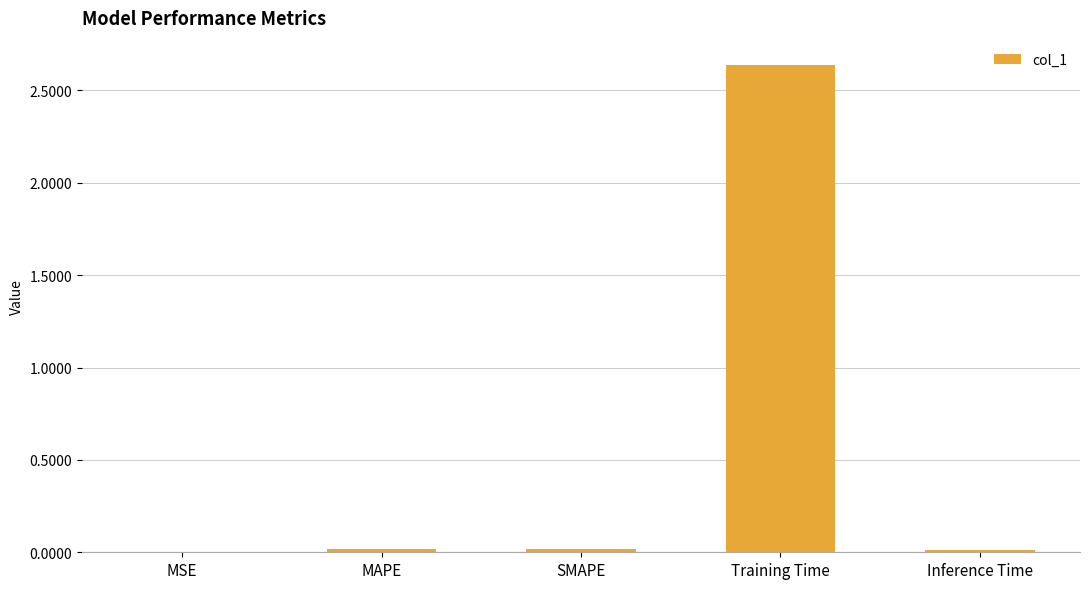

What is the sum of all values?

2.7